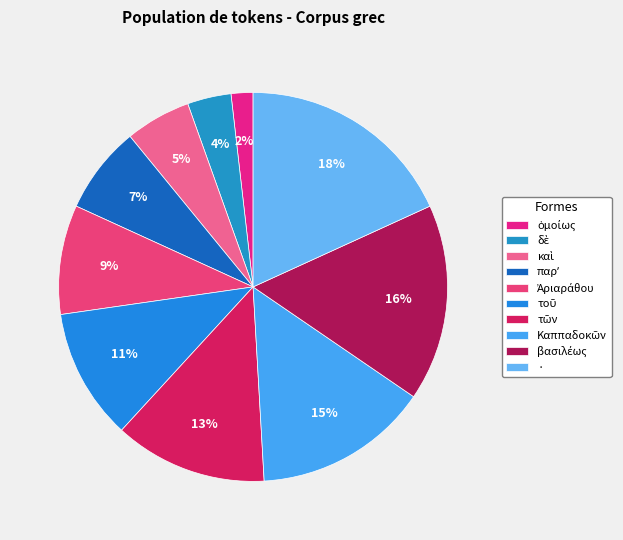

Do Καππαδοκῶν and παρʼ together represent more than half of the pie?

No